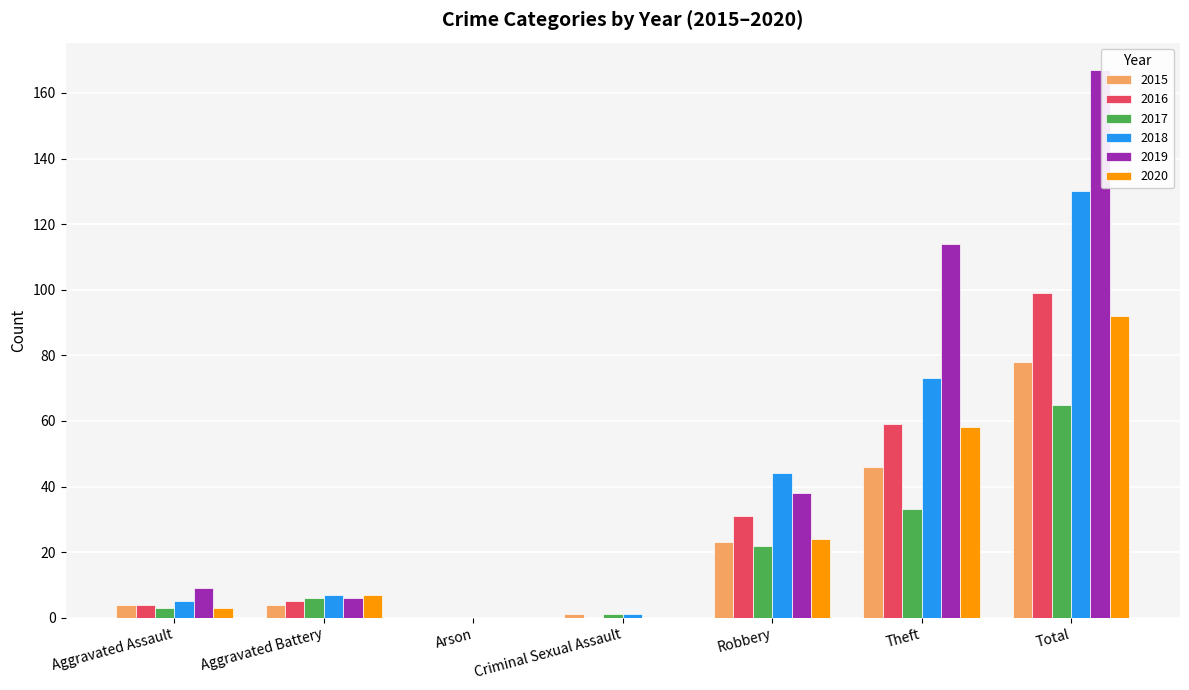

The 2017 series shows 6 at Aggravated Battery. True or false?

True